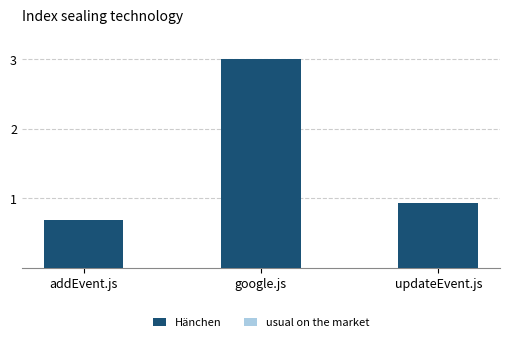

What is the value of the 2nd bar from the left?

3.0